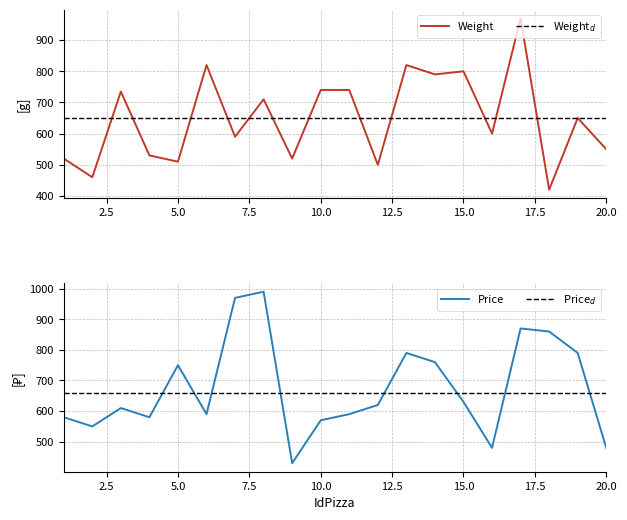

Rank the series at 20 from highest to lowest value.

Weight, Price